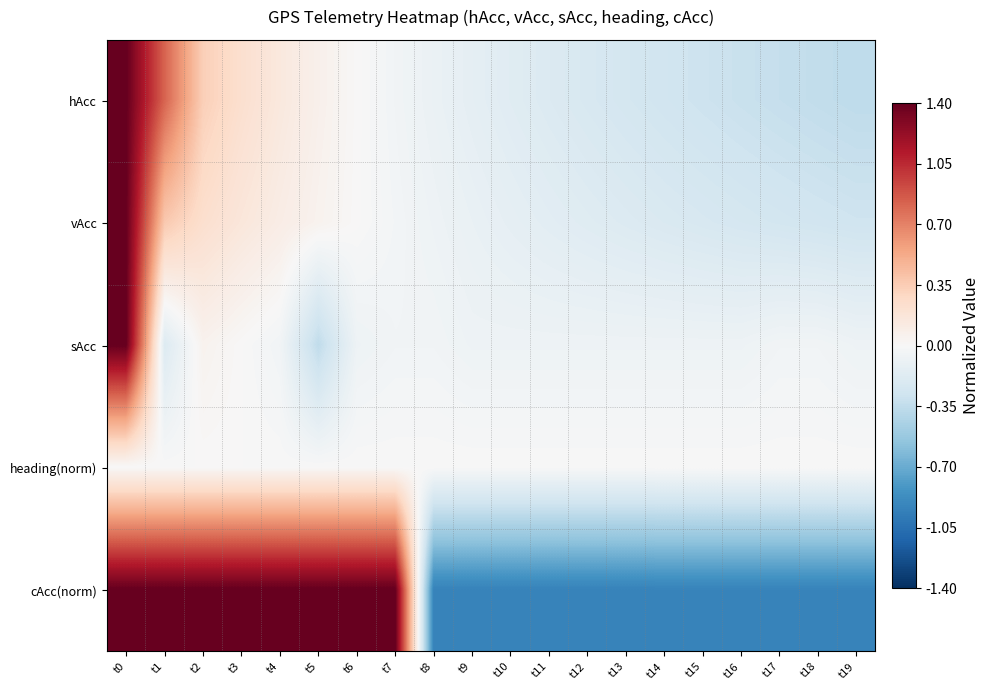

Reading left to right, extract all data points from this chart.

hAcc: t0=1.4	t1=0.8	t2=0.3	t3=0.2	t4=0.1	t5=0.1	t6=0.0	t7=-0.0	t8=-0.1	t9=-0.1	t10=-0.2	t11=-0.2	t12=-0.2	t13=-0.2	t14=-0.3	t15=-0.3	t16=-0.3	t17=-0.3	t18=-0.3	t19=-0.4
vAcc: t0=1.4	t1=0.4	t2=0.2	t3=0.2	t4=0.1	t5=0.0	t6=0.0	t7=-0.0	t8=-0.1	t9=-0.1	t10=-0.1	t11=-0.1	t12=-0.2	t13=-0.2	t14=-0.2	t15=-0.2	t16=-0.2	t17=-0.3	t18=-0.3	t19=-0.3
sAcc: t0=1.4	t1=-0.2	t2=0.0	t3=0.0	t4=-0.0	t5=-0.4	t6=-0.1	t7=-0.0	t8=-0.0	t9=-0.1	t10=-0.1	t11=-0.1	t12=-0.1	t13=-0.1	t14=-0.1	t15=-0.1	t16=-0.1	t17=-0.0	t18=-0.0	t19=-0.1
heading(norm): t0=0.0	t1=0.0	t2=0.0	t3=0.0	t4=0.0	t5=0.0	t6=0.0	t7=0.0	t8=0.0	t9=0.0	t10=0.0	t11=0.0	t12=0.0	t13=0.0	t14=0.0	t15=0.0	t16=0.0	t17=0.0	t18=0.0	t19=0.0
cAcc(norm): t0=1.4	t1=1.4	t2=1.4	t3=1.4	t4=1.4	t5=1.4	t6=1.4	t7=1.4	t8=-0.9	t9=-0.9	t10=-0.9	t11=-0.9	t12=-0.9	t13=-0.9	t14=-0.9	t15=-0.9	t16=-0.9	t17=-0.9	t18=-0.9	t19=-0.9